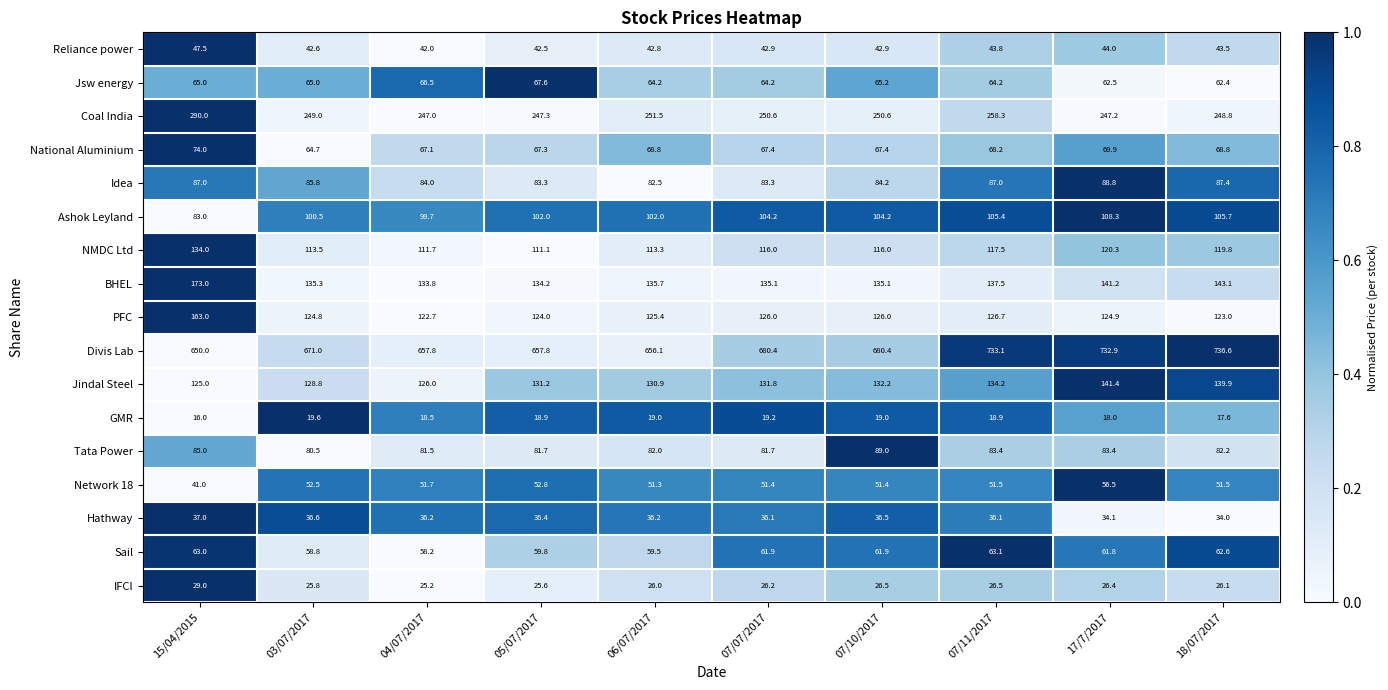

The Jindal Steel series shows 134.2 at 07/11/2017. True or false?

True